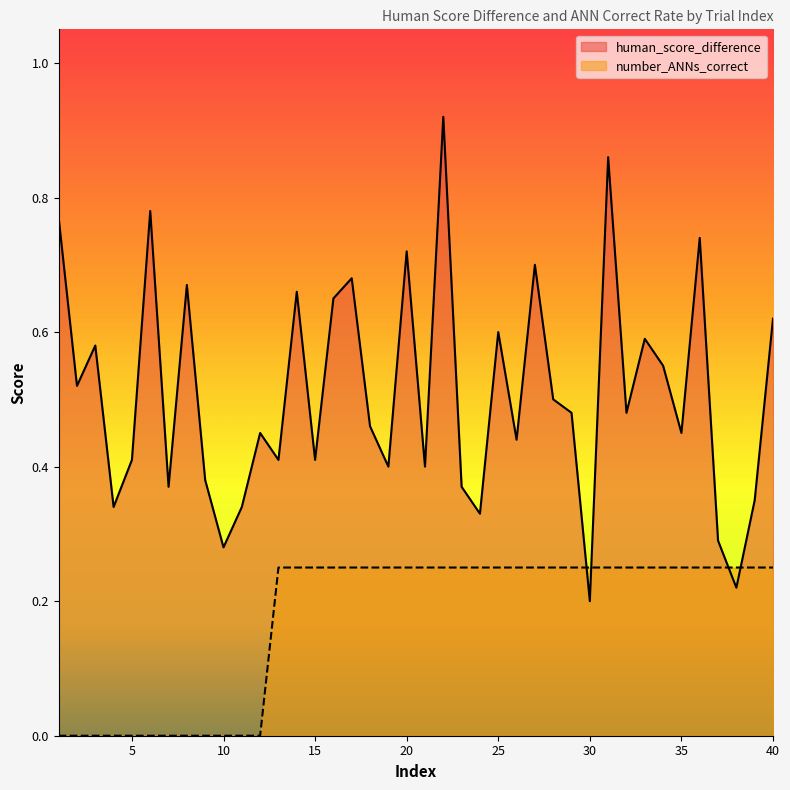

At which label does human_score_difference reach its peak?

22